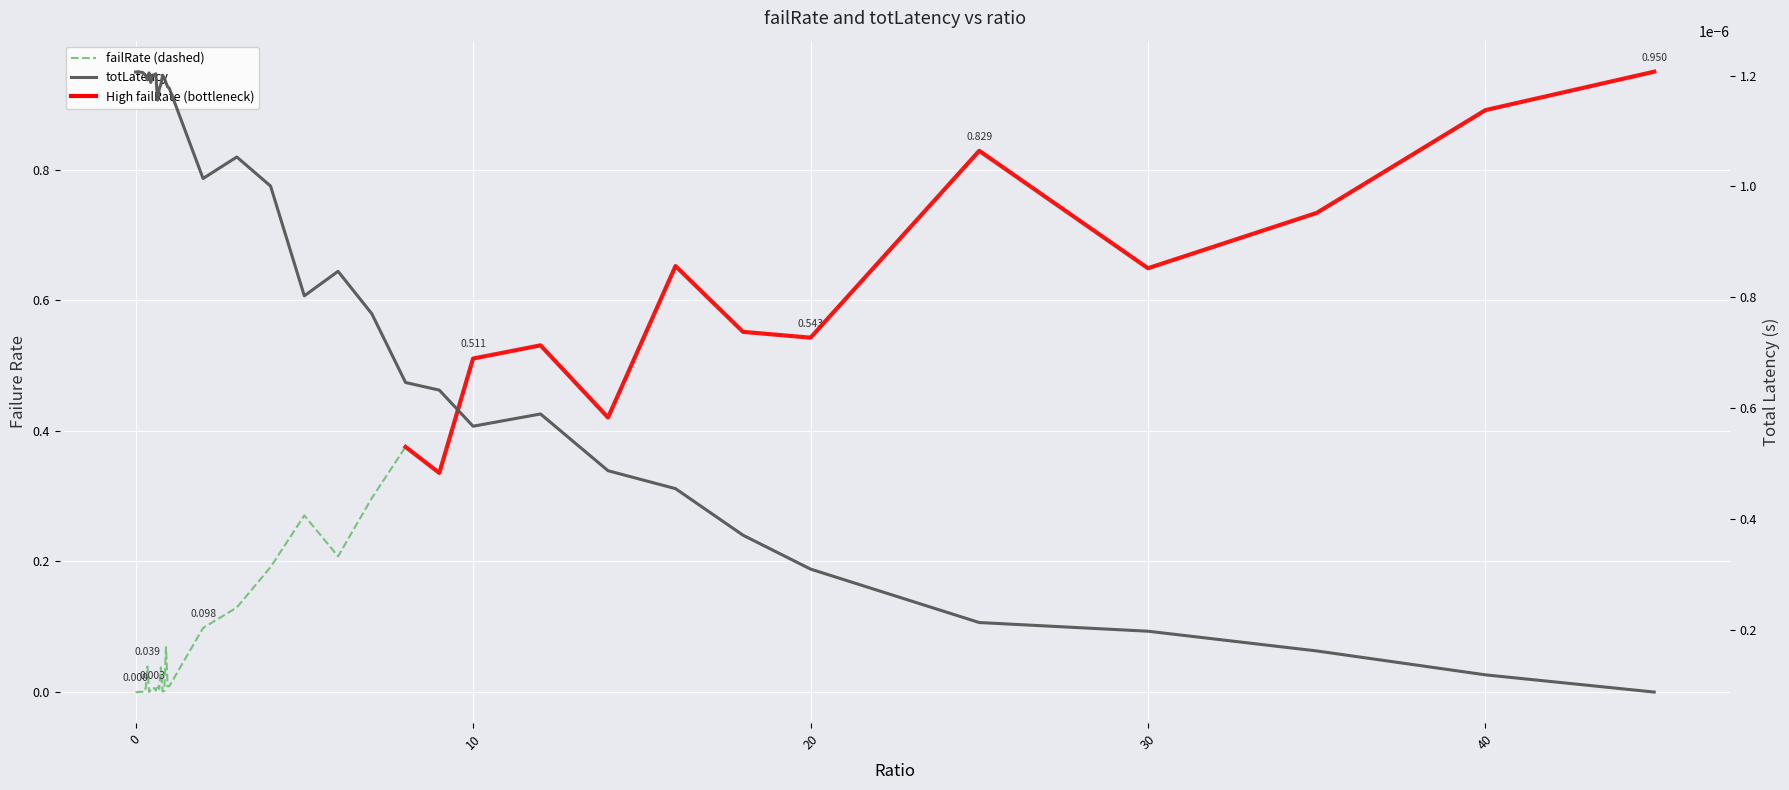

Which series ends up on top after the final intersection of totLatency and failRate?

failRate